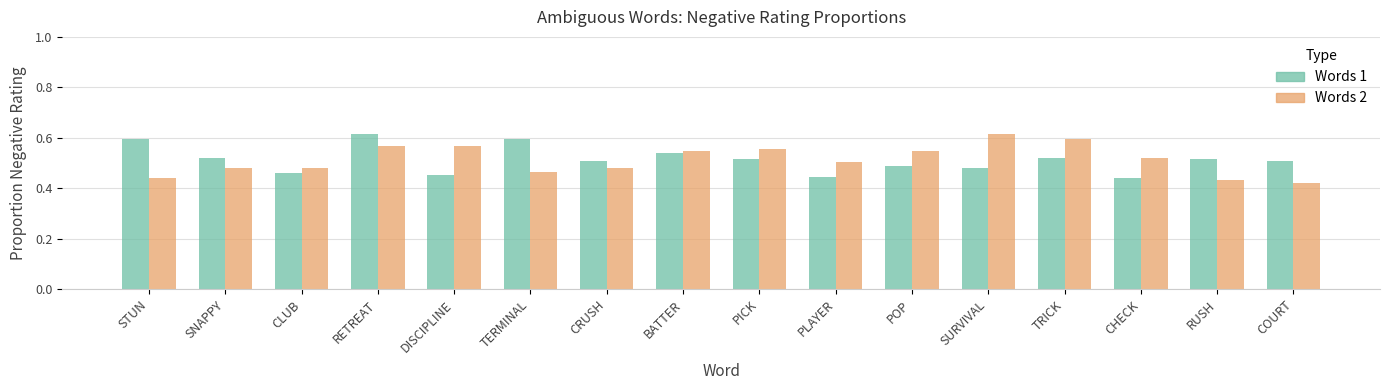

Is it true that Words 1 equals 0.2 at DISCIPLINE?

False